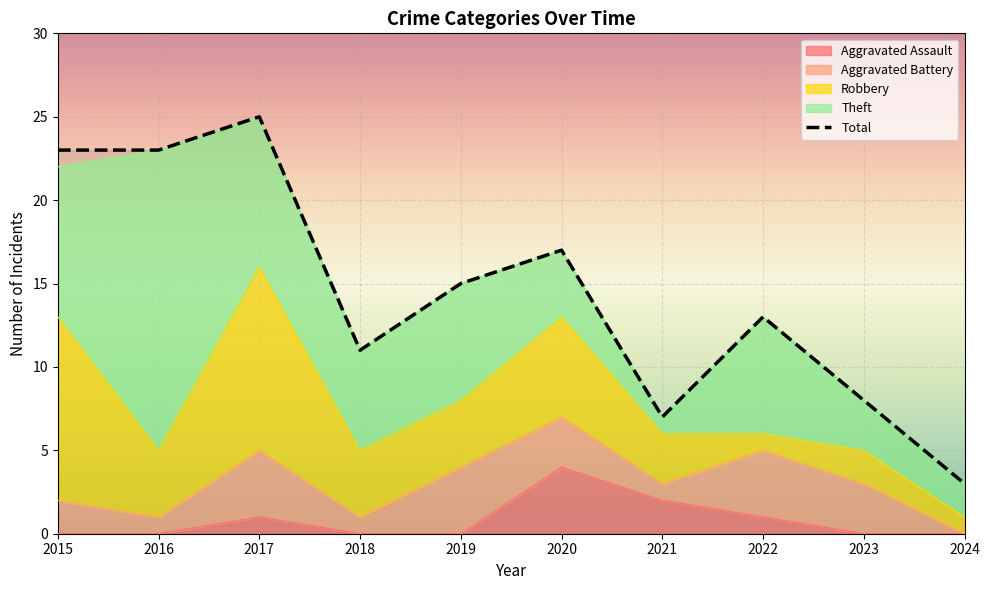

Which category has the highest value in the Aggravated Battery series?

2017